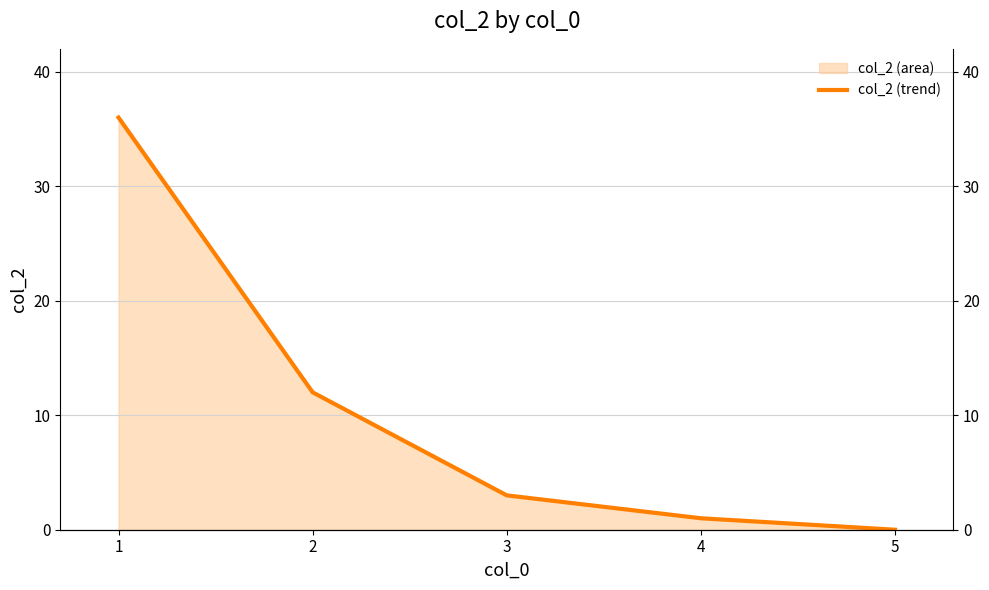

Between 3 and 5, which is larger?

3